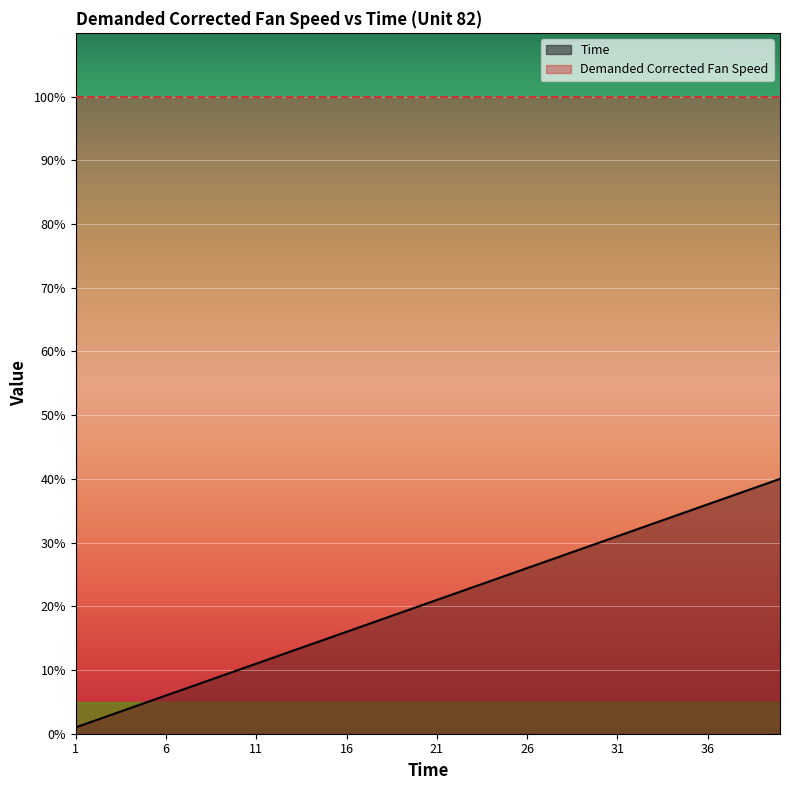

Which label corresponds to the largest value in the chart?

40